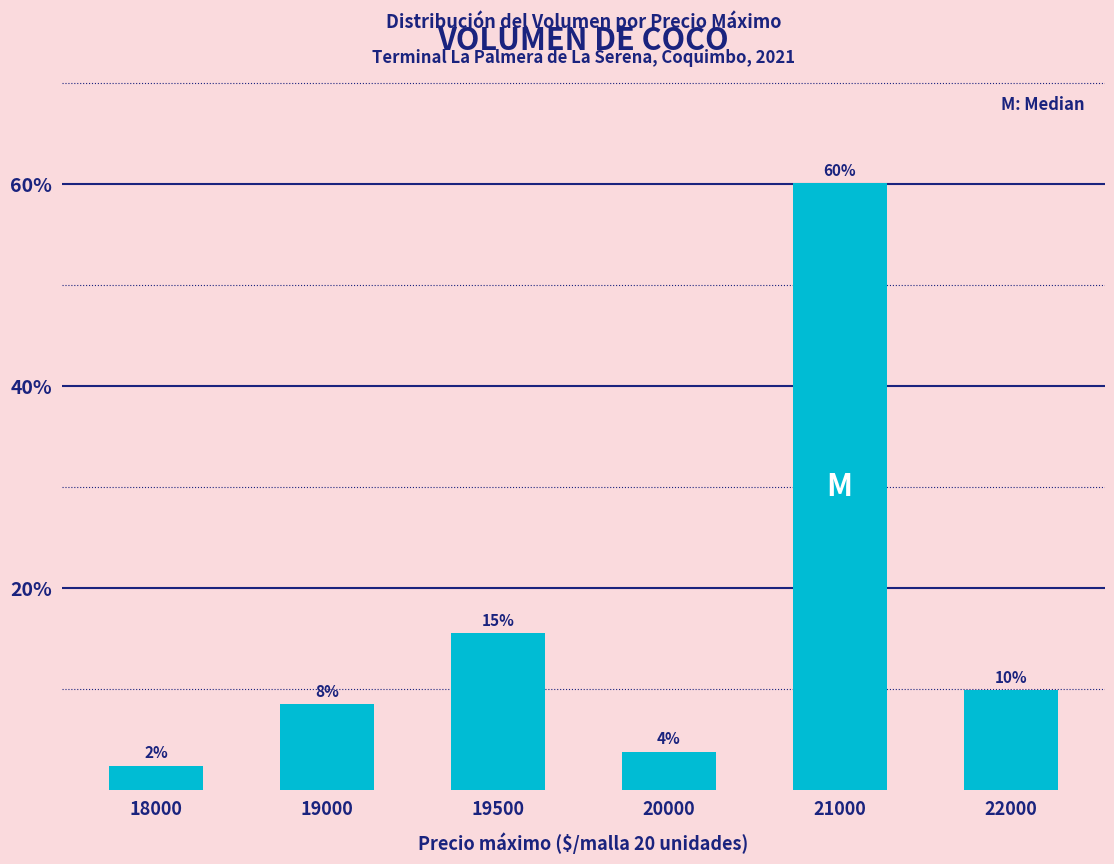

Which label corresponds to the smallest value in the chart?

18000